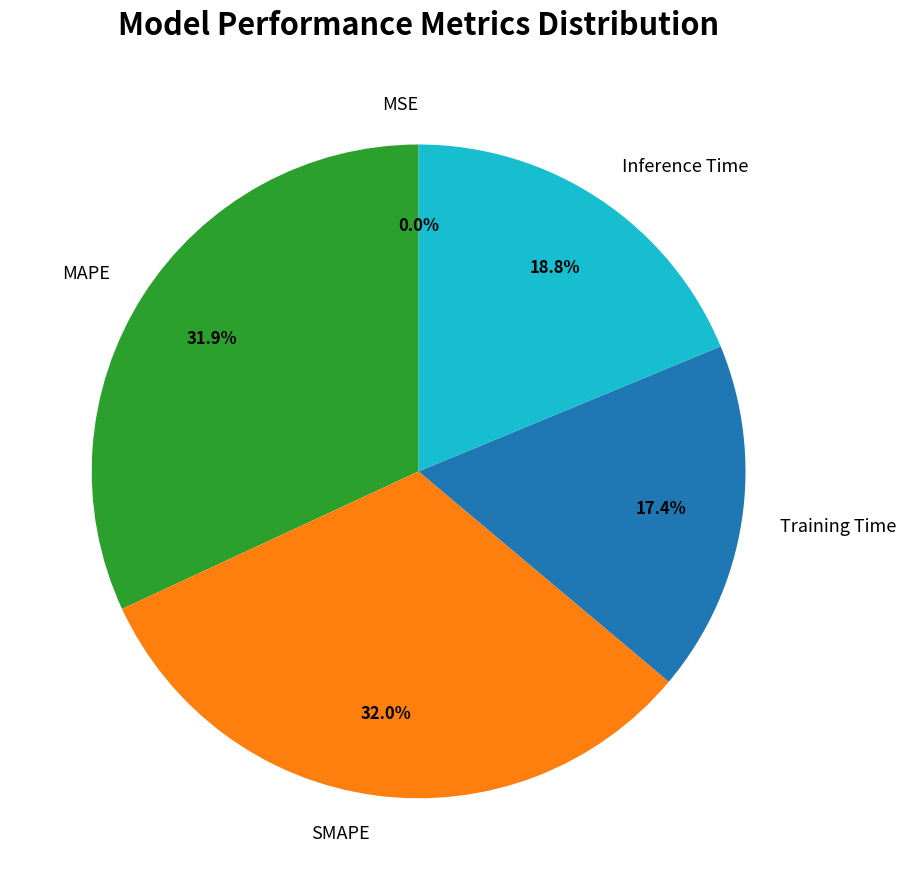

Is it true that SMAPE is 32% of the pie?

True